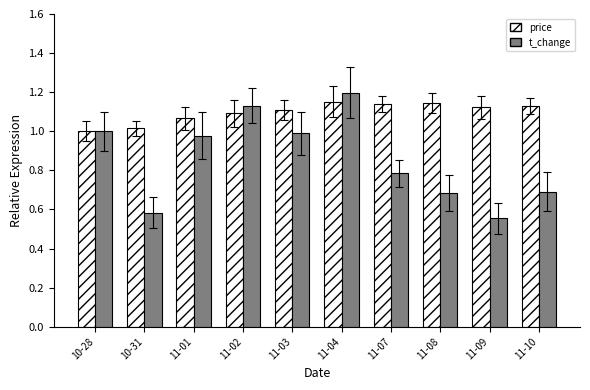

What is the label of the 6th bar from the right?

11-03